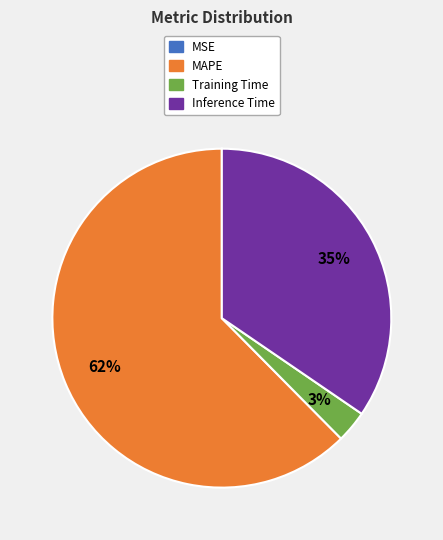

Approximately how many times larger is the value at MAPE compared to Inference Time?

1.8